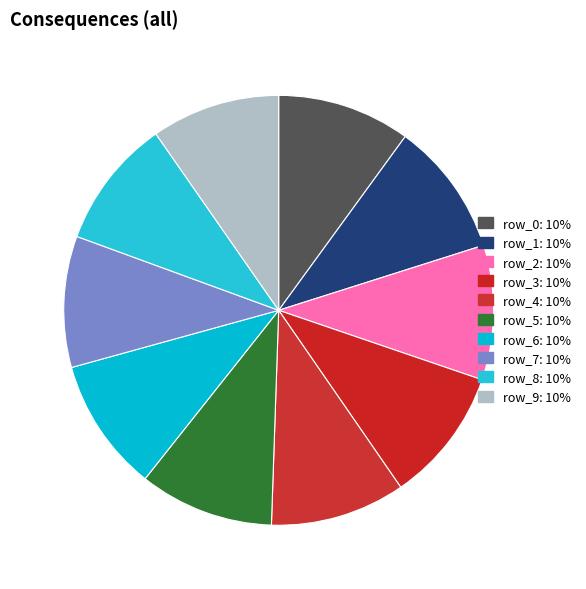

Does row_5 account for over 50% of the chart?

No